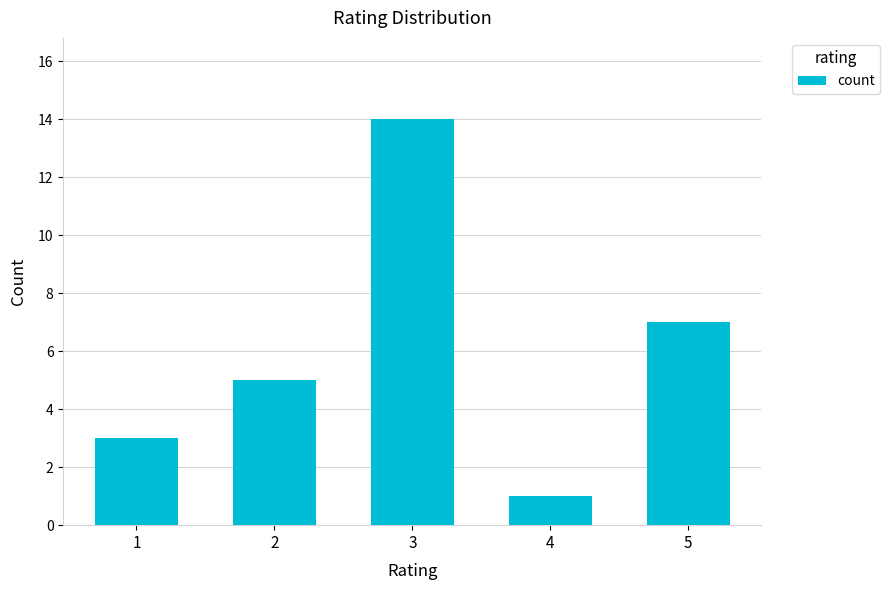

What is the change in value from 3 to 4?

-13